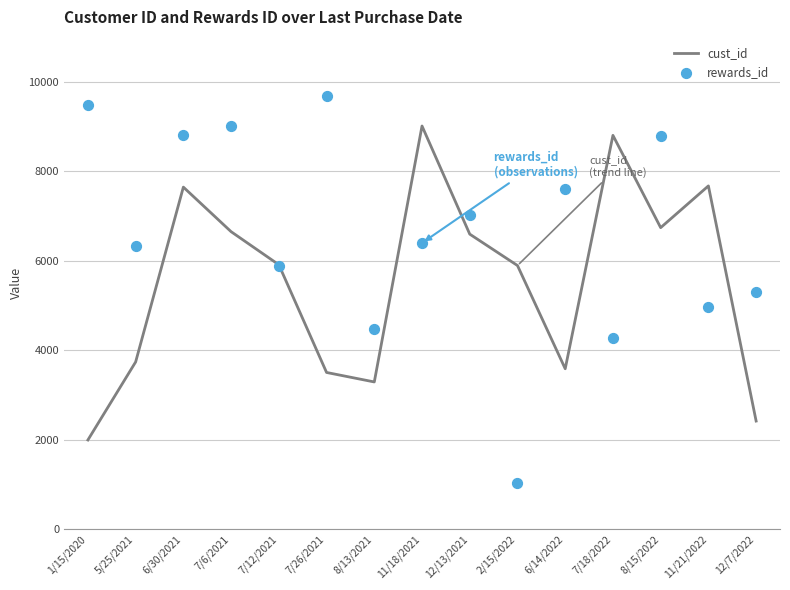

Which series reaches the maximum Y coordinate?

rewards_id